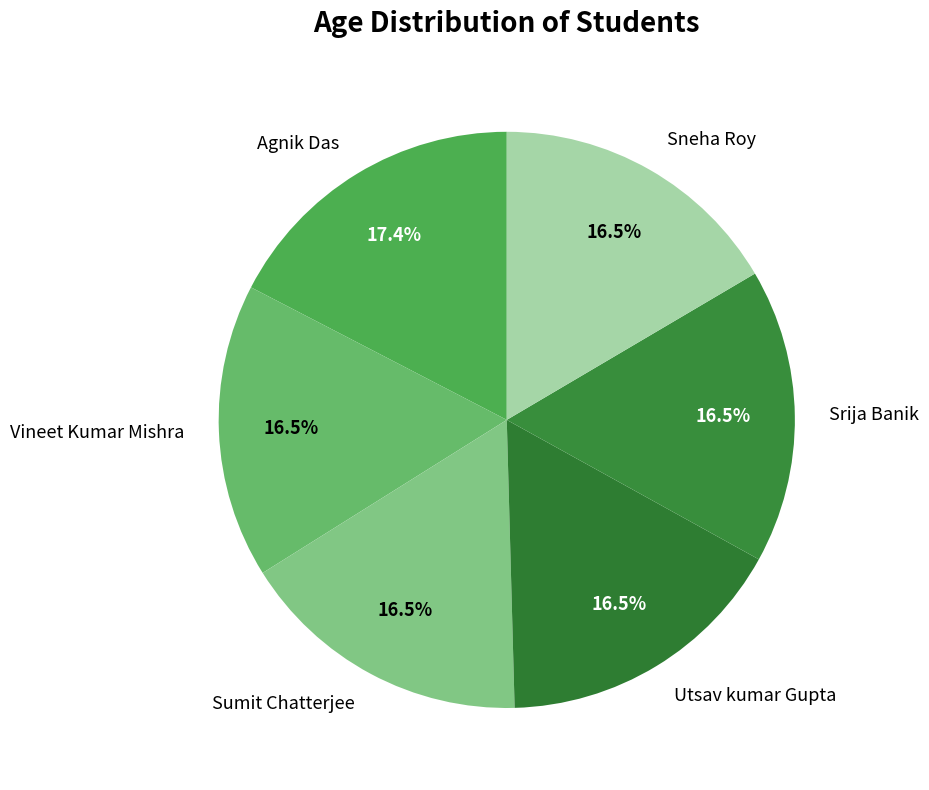

How many segments does this pie chart have?

6